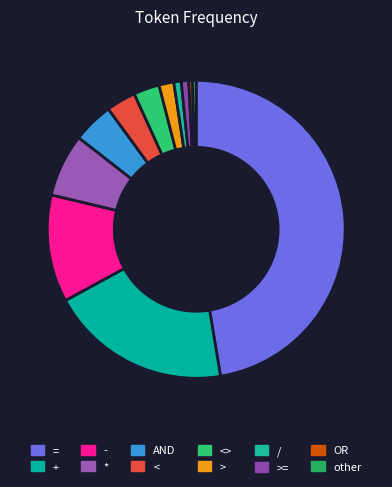

What is the smallest slice in the pie chart?

OR